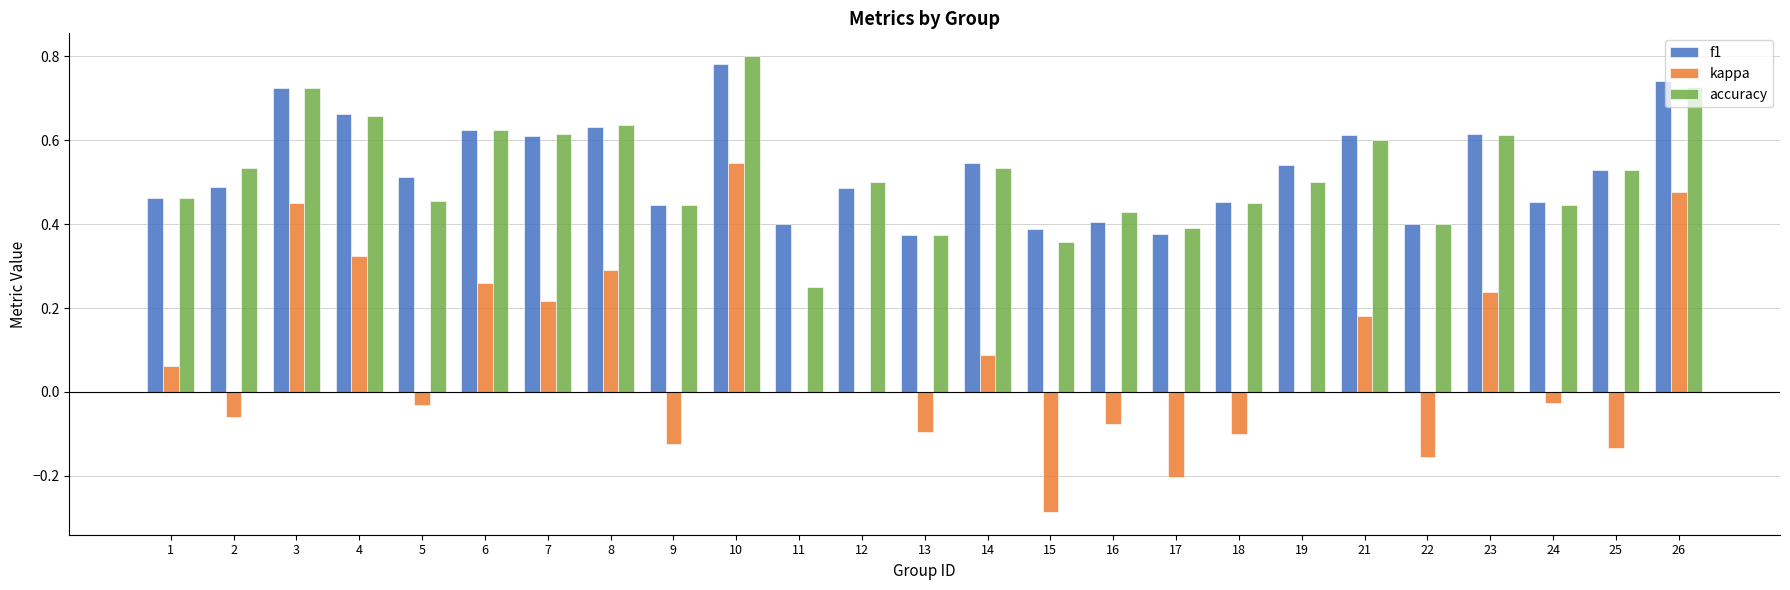

What is the sum of the f1 values at 7 and 16?

1.0